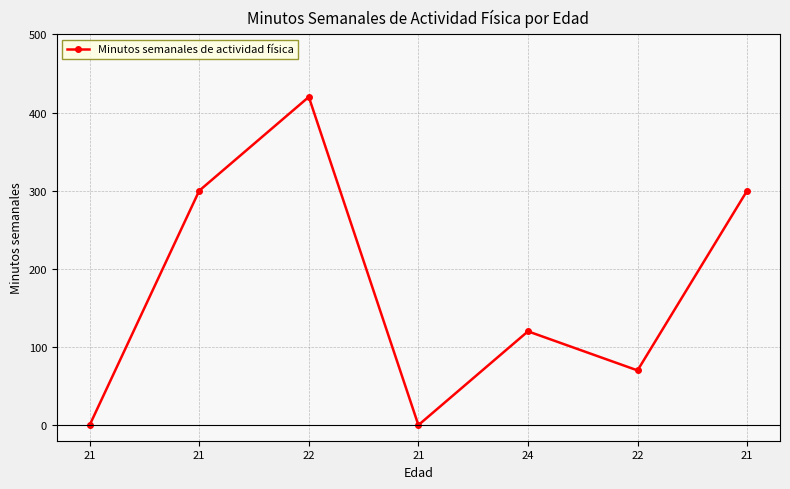

Where does the data first go above 120?

21